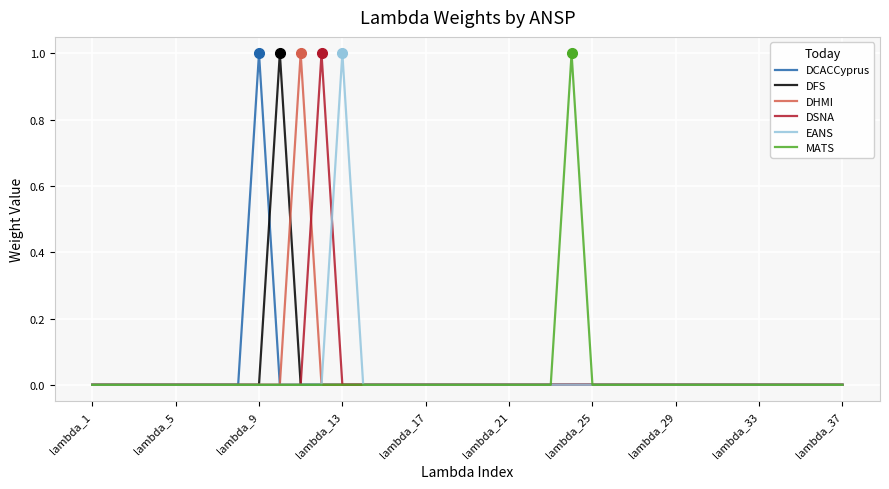

What is the difference between the maximum and minimum values in the DFS series?

1